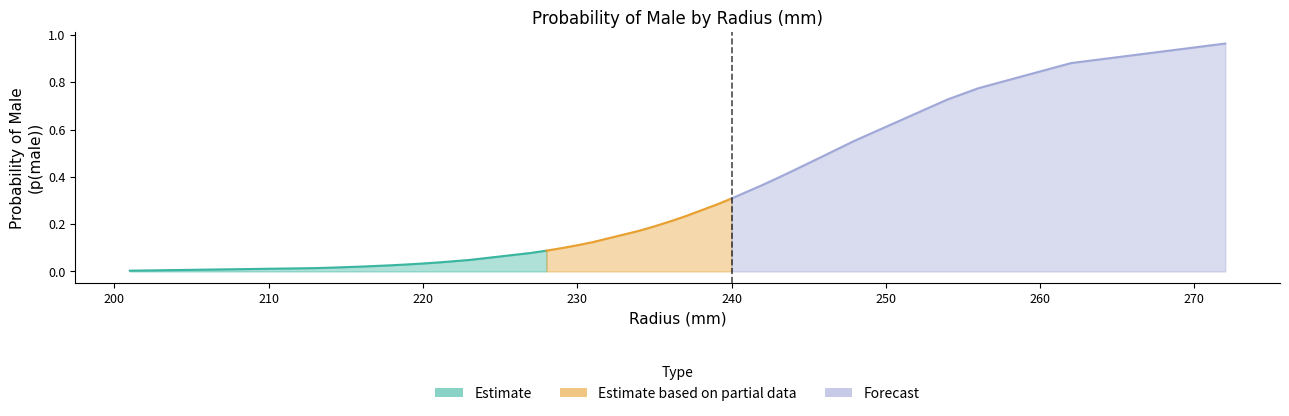

True or false: p(male) and Sex intersect in this chart.

False